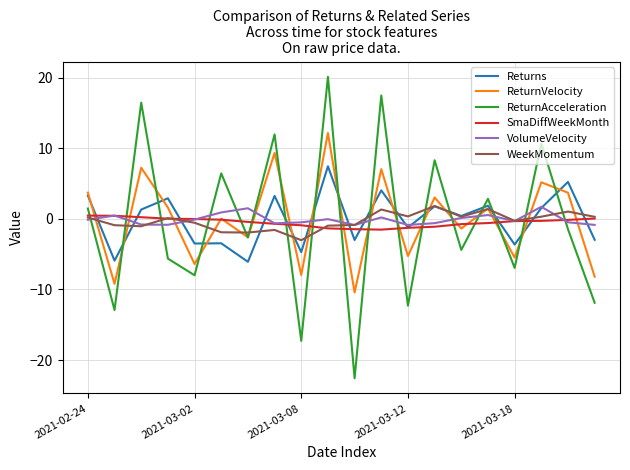

In VolumeVelocity, how many points are higher than both neighbors (excluding endpoints)?

6